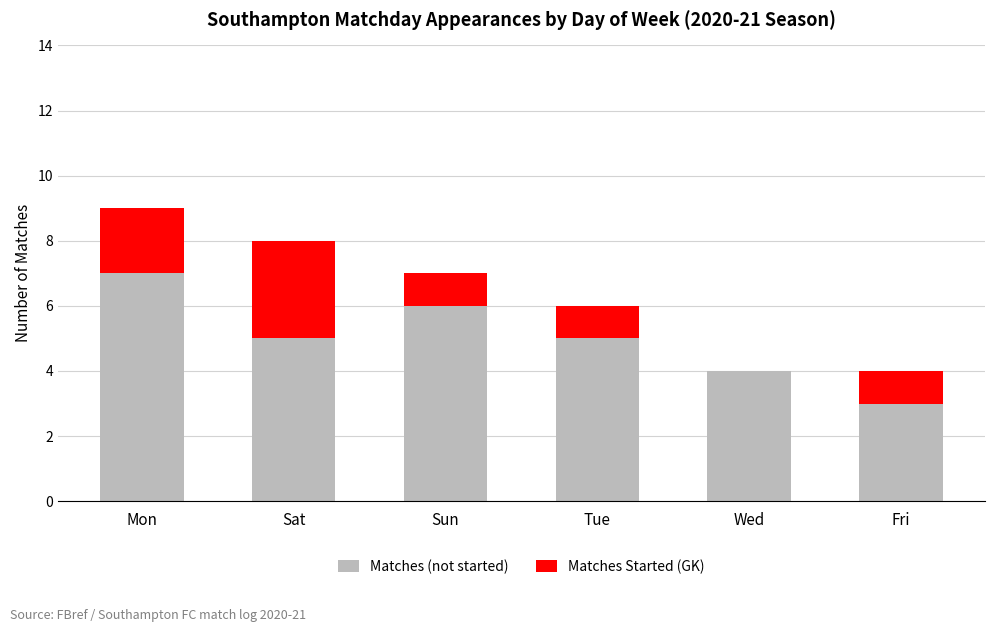

At which category is the sum across all series the highest?

Mon